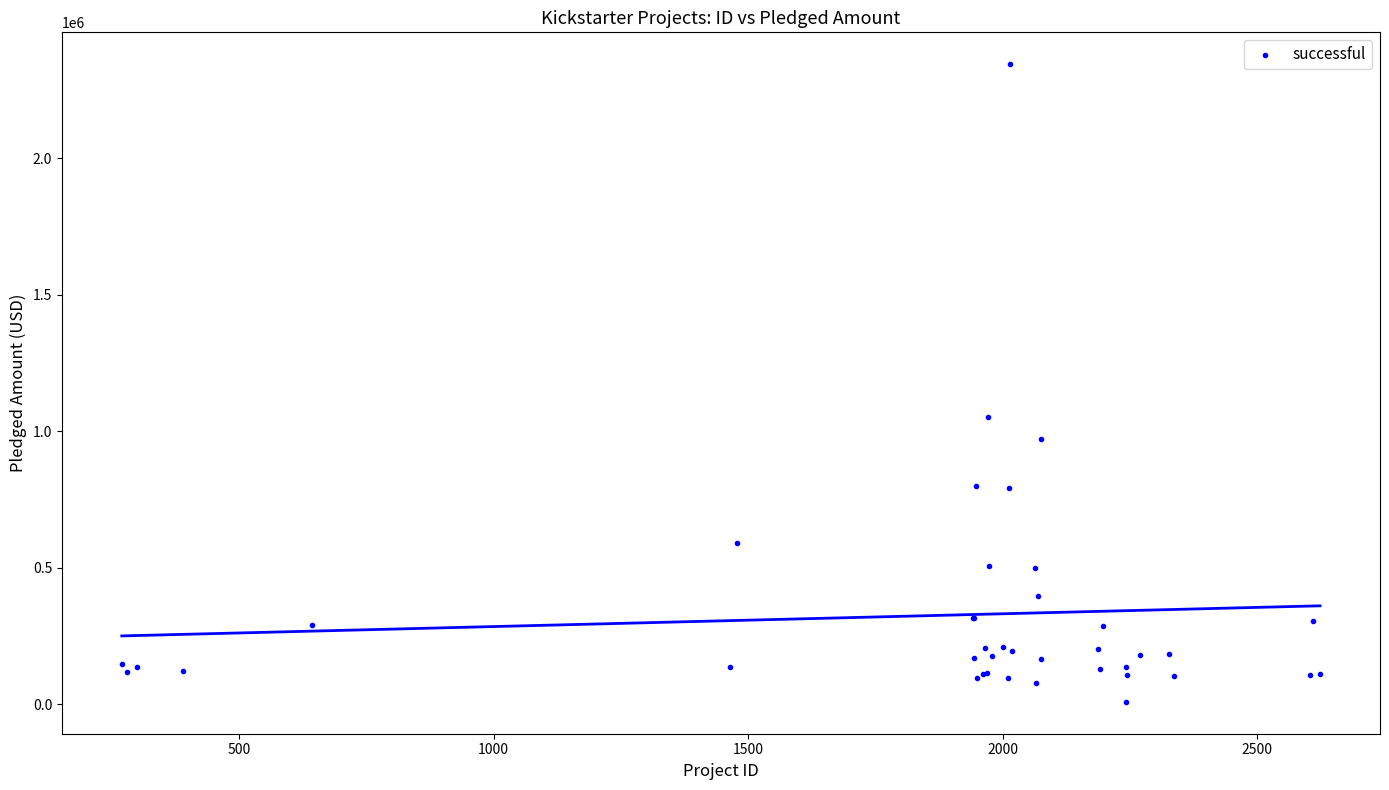

What Y value in the scatter plot is closest to 1176718?

1052110.9